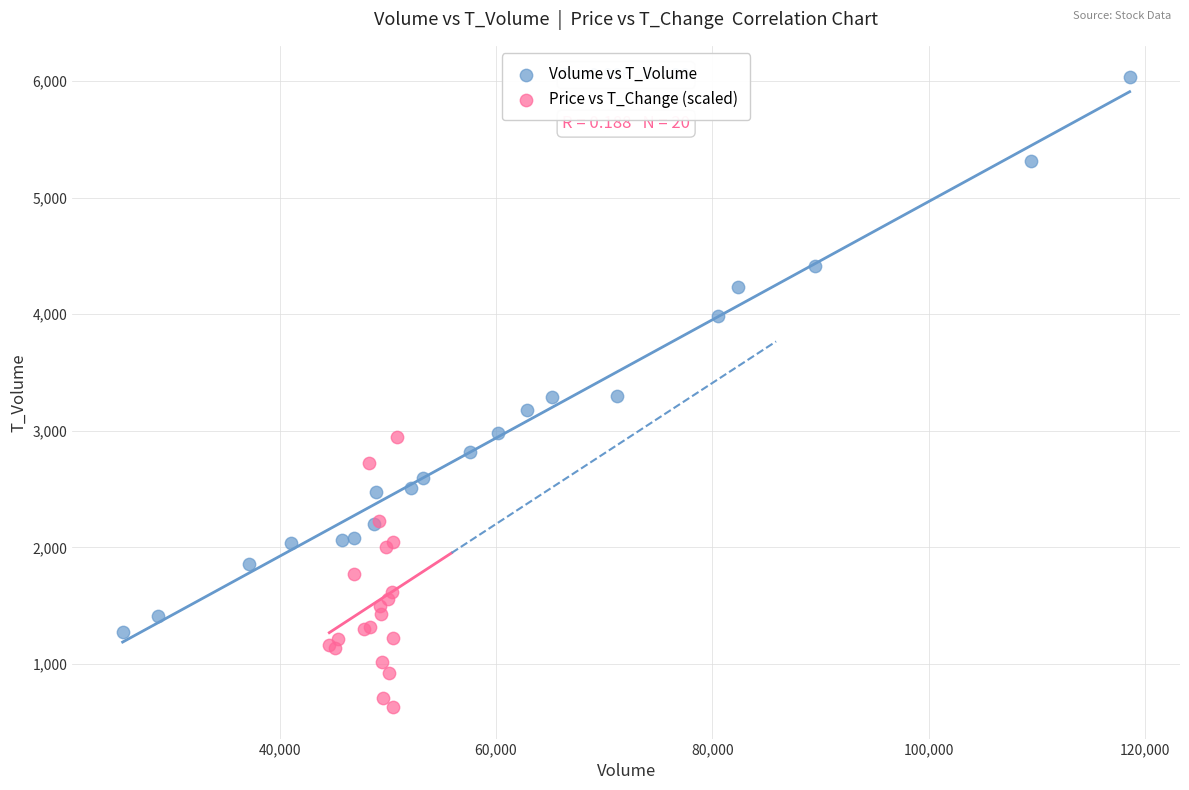

Which series reaches the minimum Y coordinate?

Price vs T_Change (scaled)